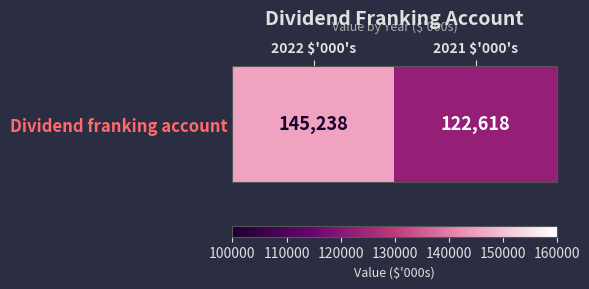

What is the difference between the maximum and minimum values?

22620